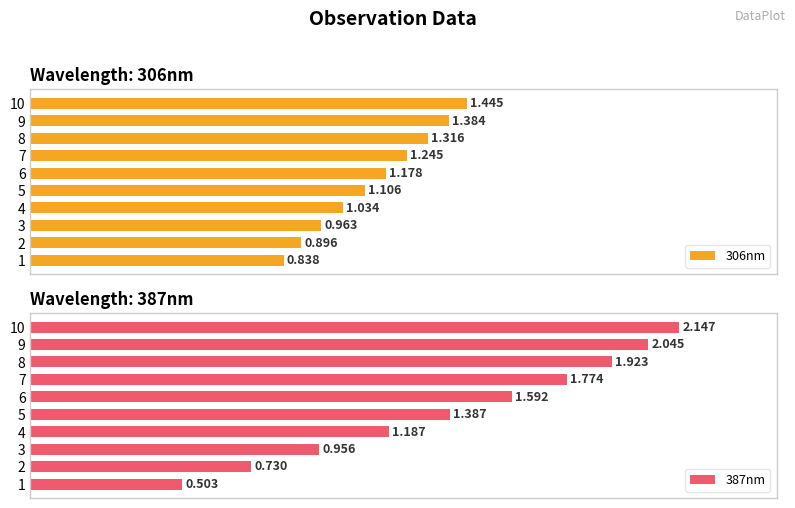

At 7, list the series in order from smallest to largest.

306nm, 387nm